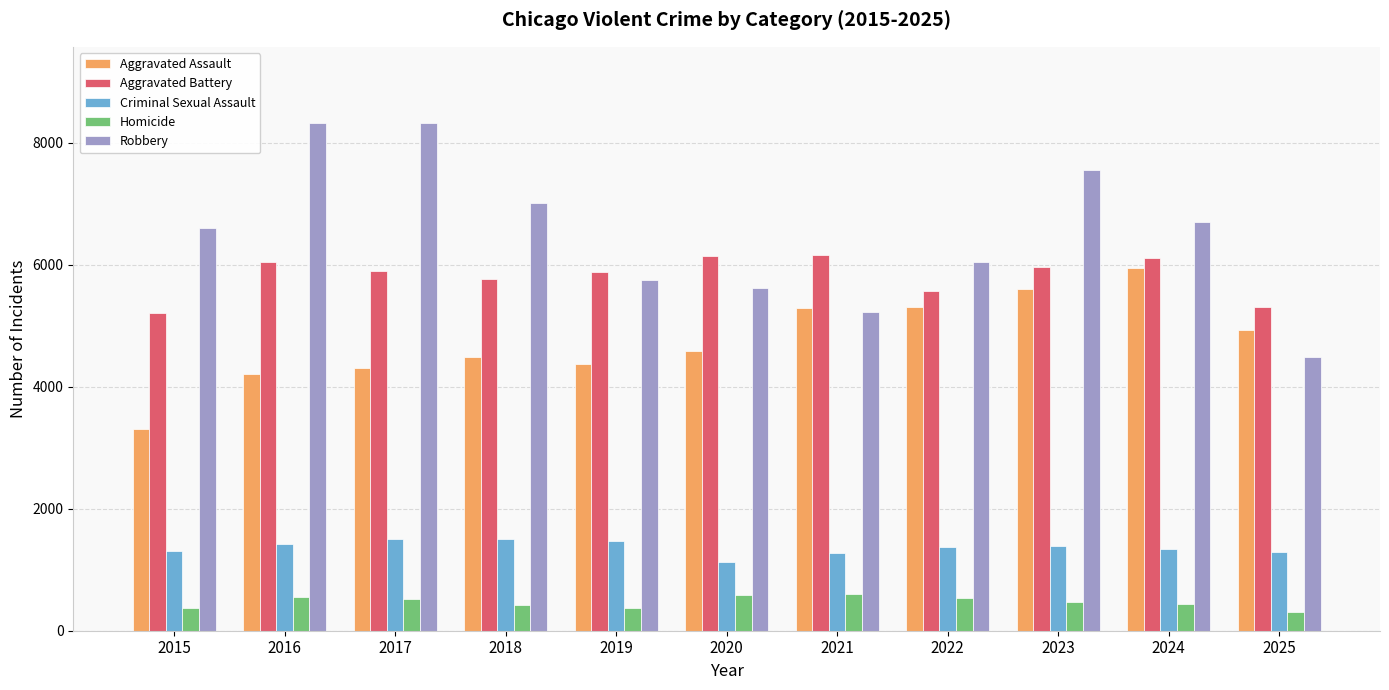

How many distinct data groups are displayed?

5